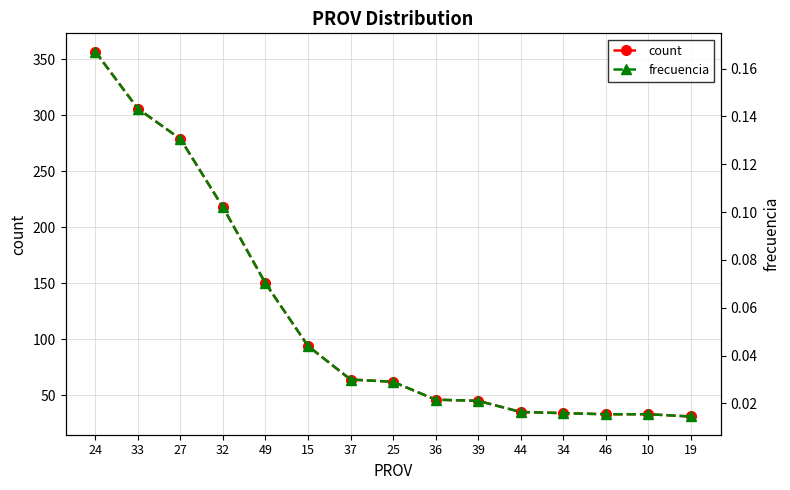

Does the chart have visible grid lines?

Yes